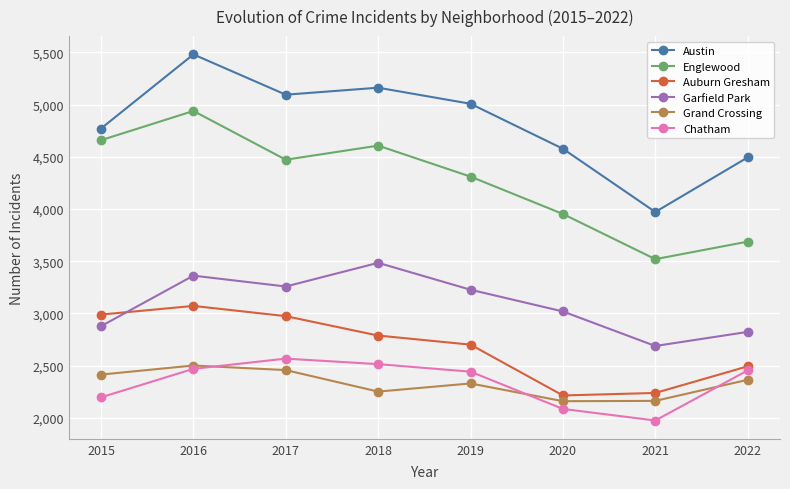

True or false: Garfield Park has more than 1 interior local peaks.

True